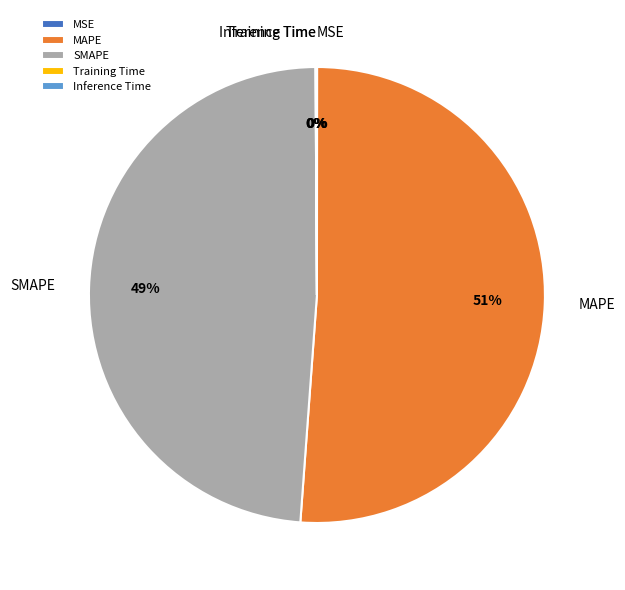

Is there a majority slice in this chart?

Yes